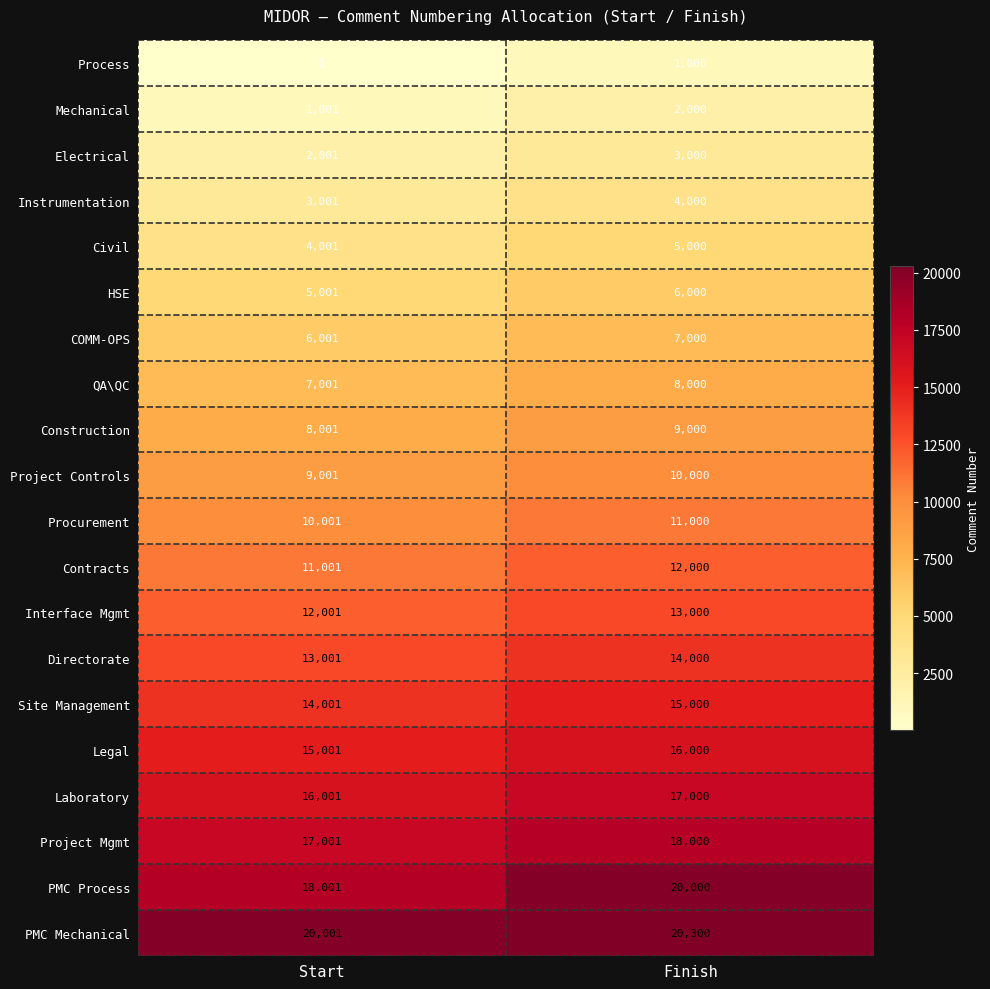

Which label corresponds to the largest value in the chart?

Finish